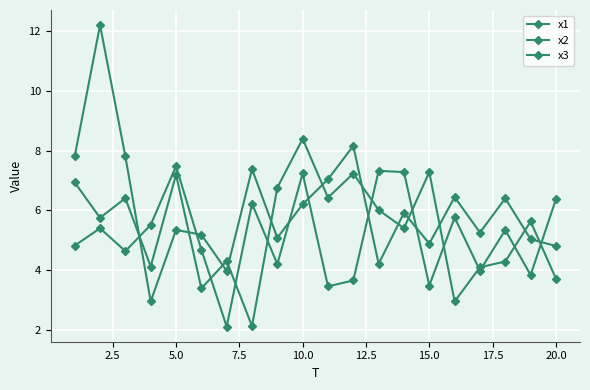

How many lines are shown in the chart?

3